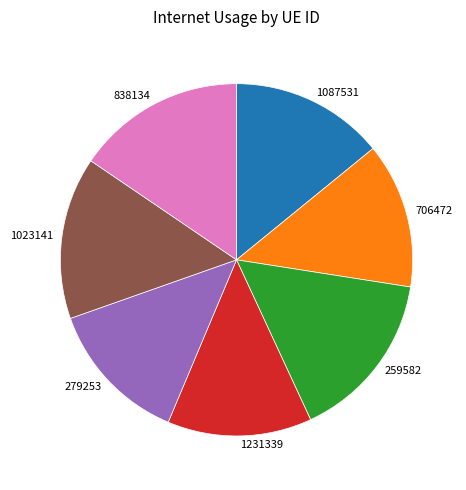

True or false: 1231339 accounts for 8% of the total.

False